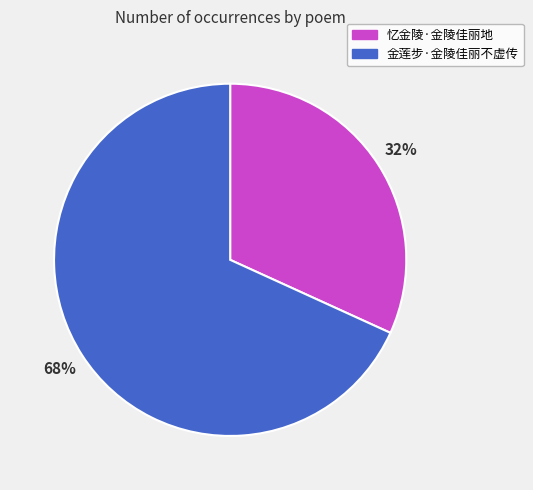

Between 忆金陵·金陵佳丽地 and 金莲步·金陵佳丽不虚传, which is larger?

金莲步·金陵佳丽不虚传